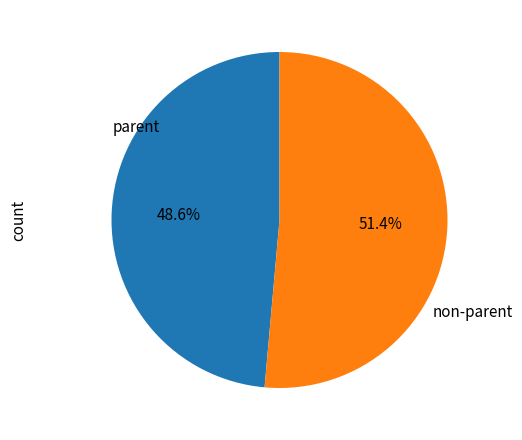

What is the largest slice in the pie chart?

non-parent